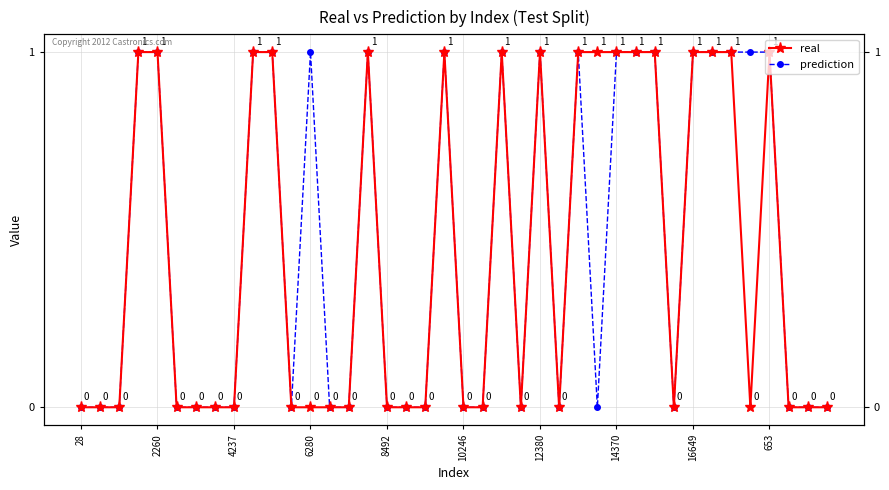

How many positive values does the prediction series have?

18